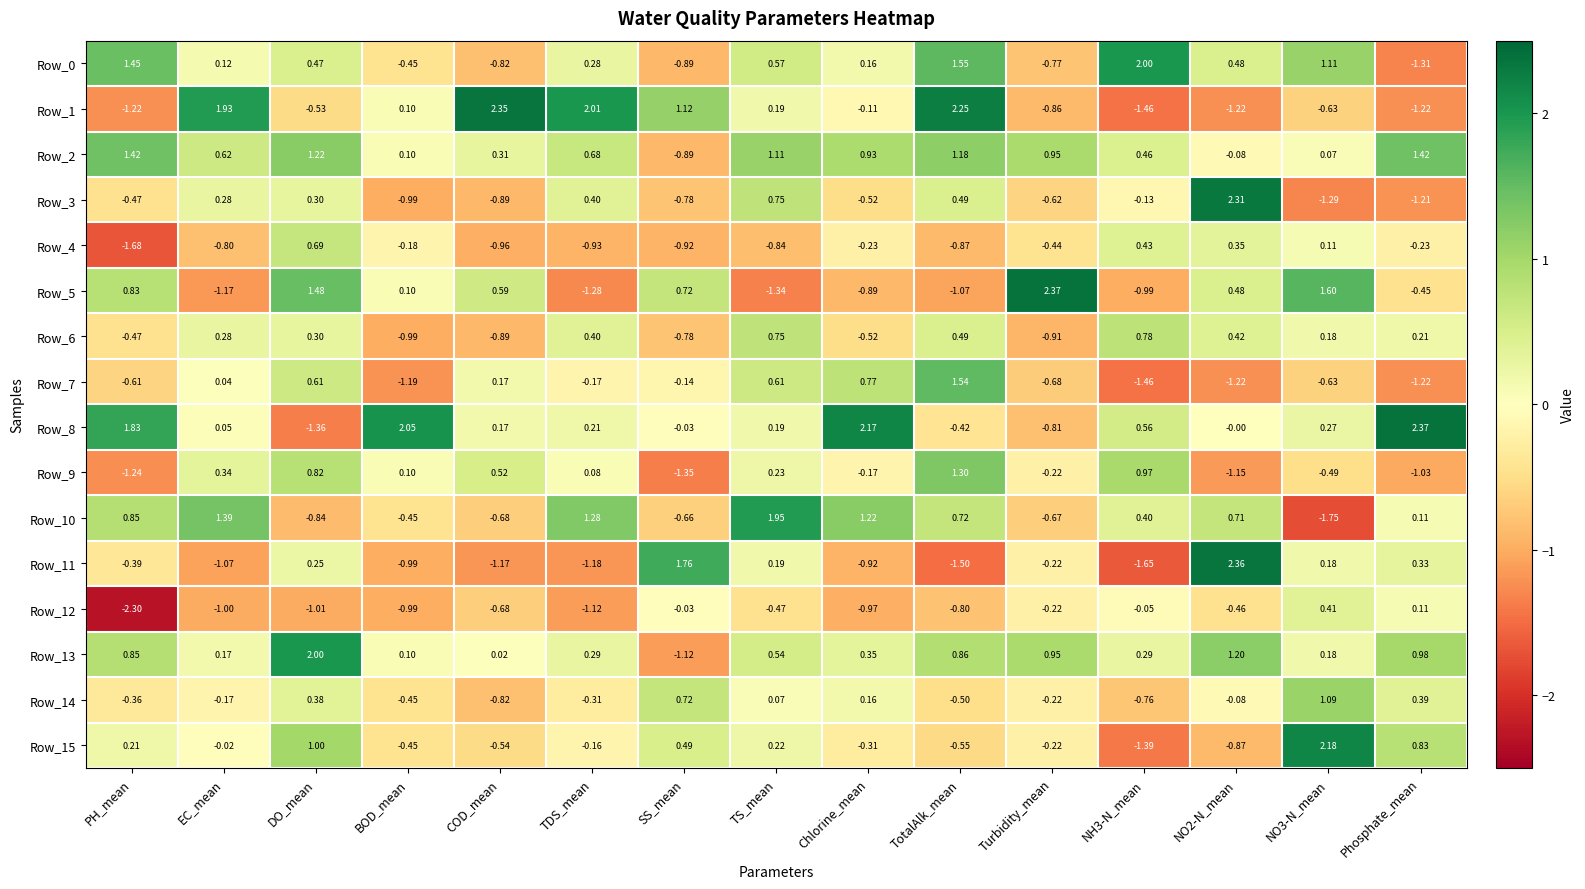

At which label does Row_1 first exceed 0?

EC_mean